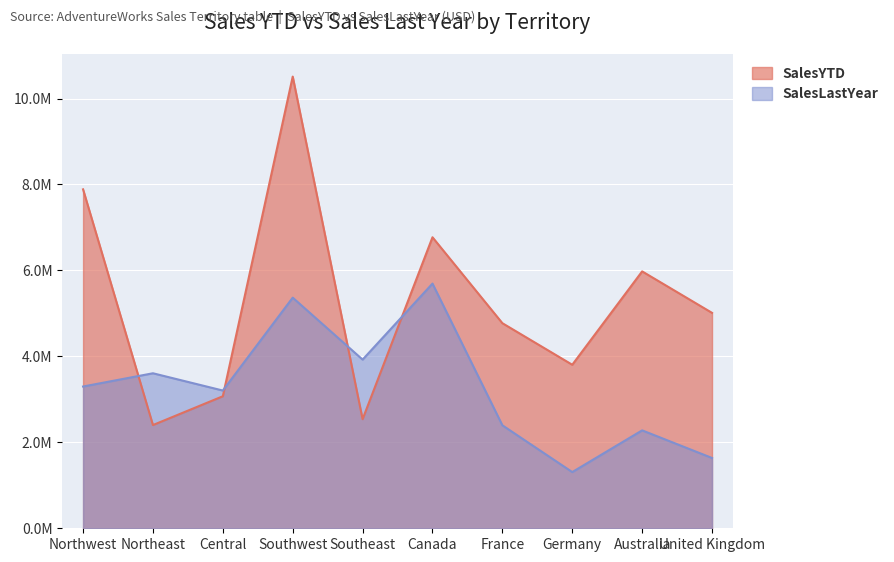

Which category has the highest value across all series?

Southwest